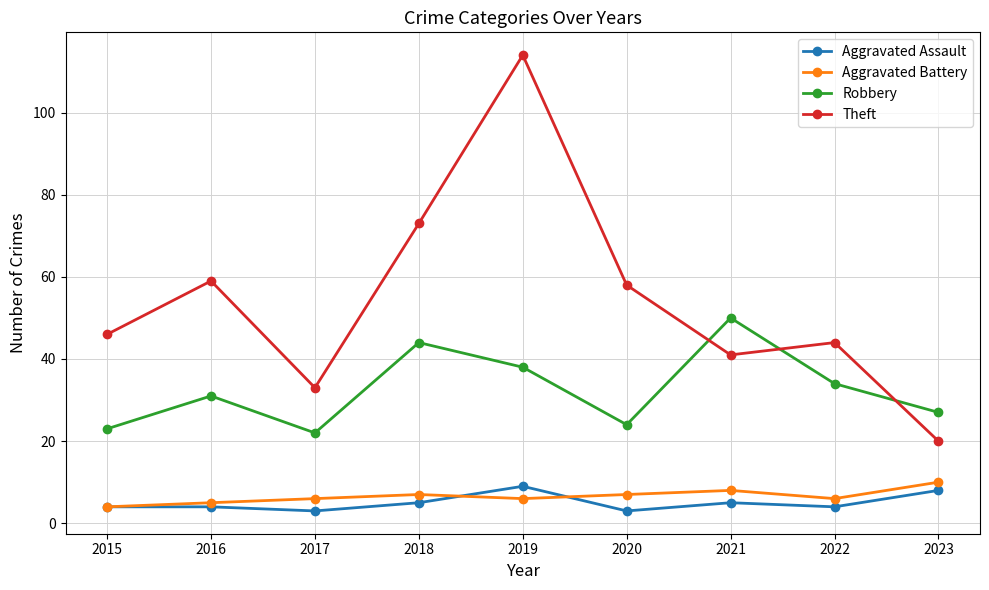

Which series has the widest spread of values?

Theft